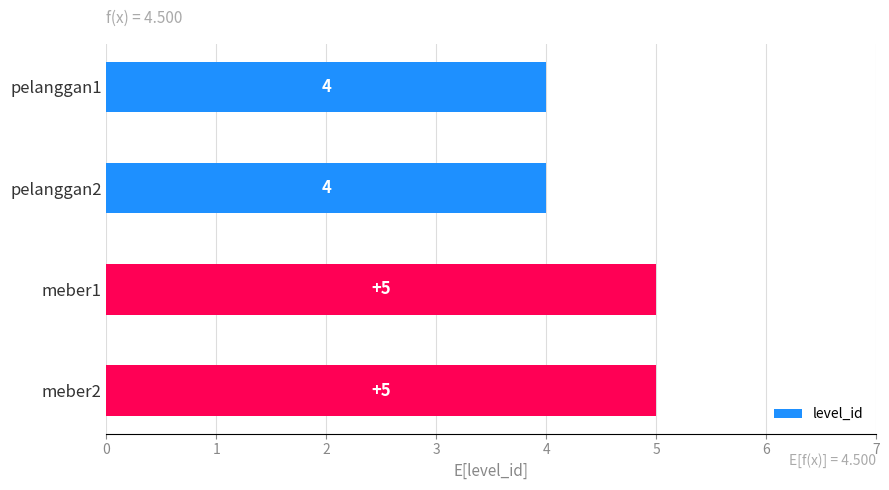

What is the value of the 1st bar from the top?

4